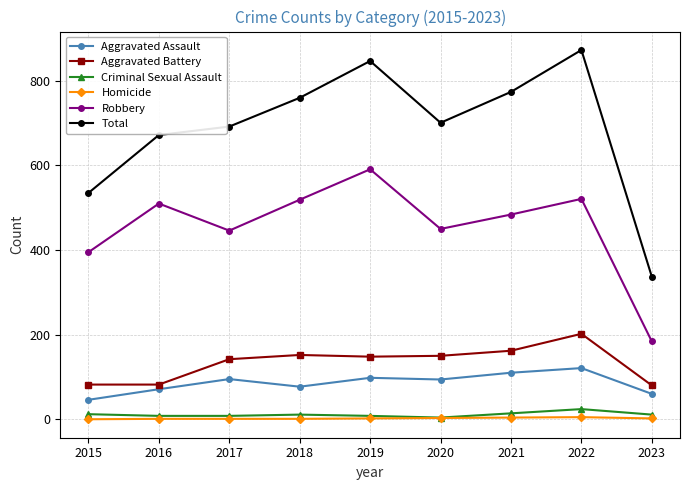

Which series has the widest spread of values?

Total